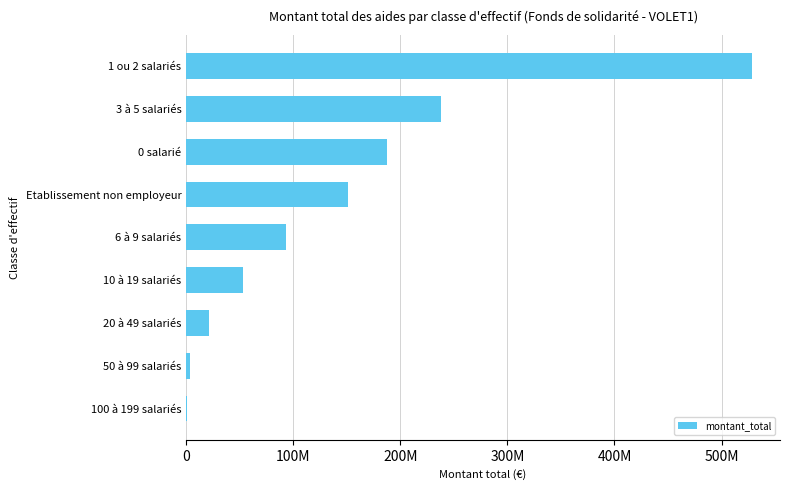

What is the minimum value shown in the chart?

1242179